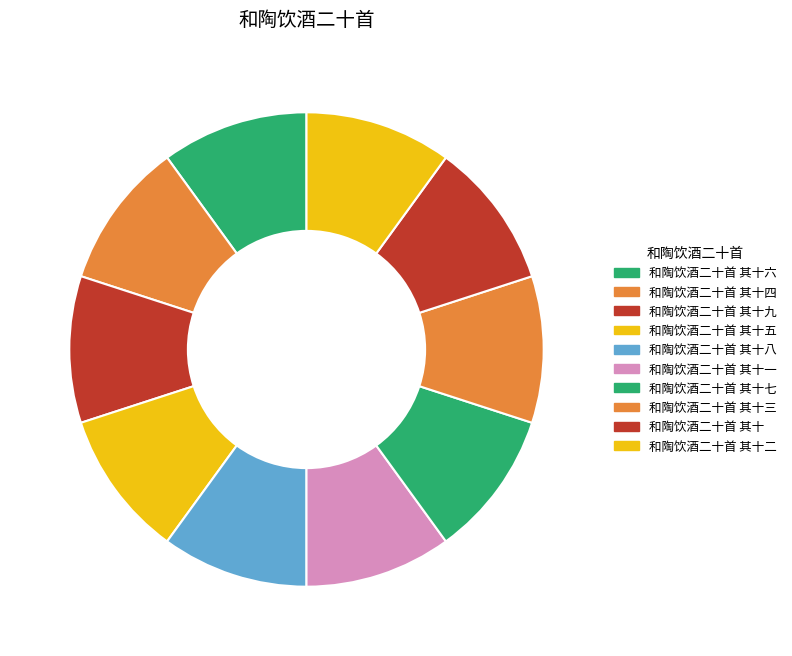

Count the number of slices in the pie.

10